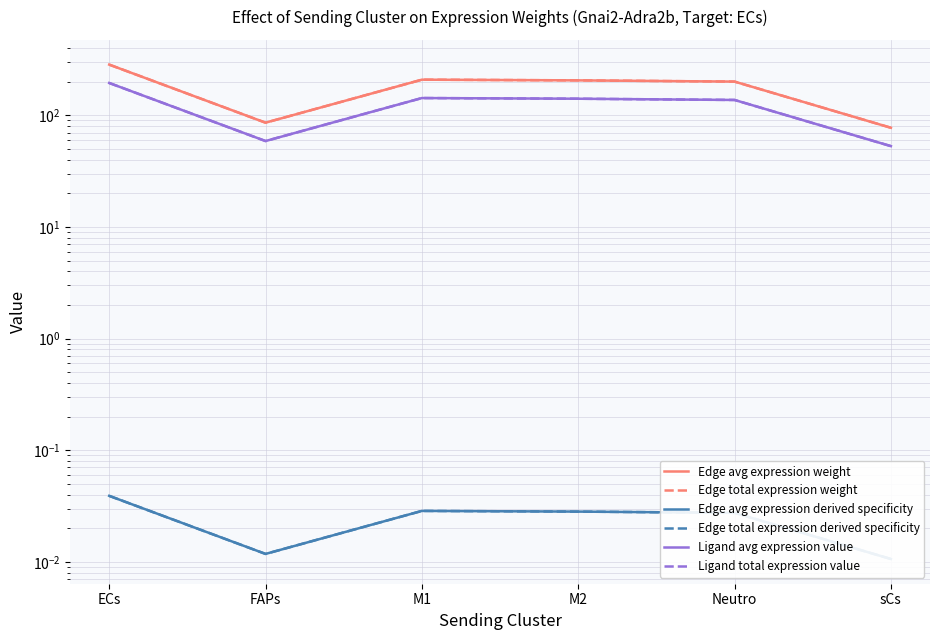

True or false: Edge avg expression derived specificity and Edge avg expression weight cross at least once.

False